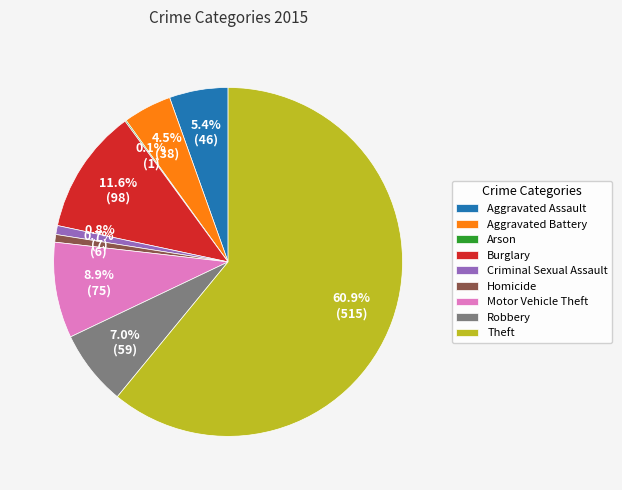

To the nearest percent, what is the difference between the Motor Vehicle Theft and Criminal Sexual Assault slice percentages?

8%